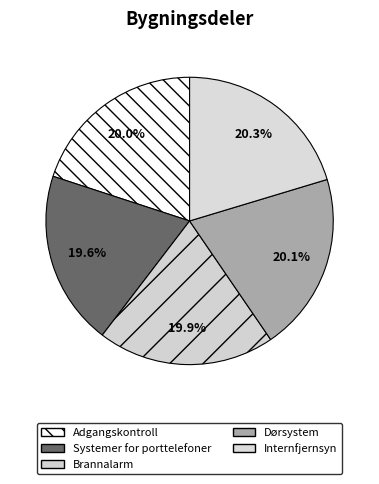

Which has a higher value, Adgangskontroll or Systemer for porttelefoner?

Adgangskontroll